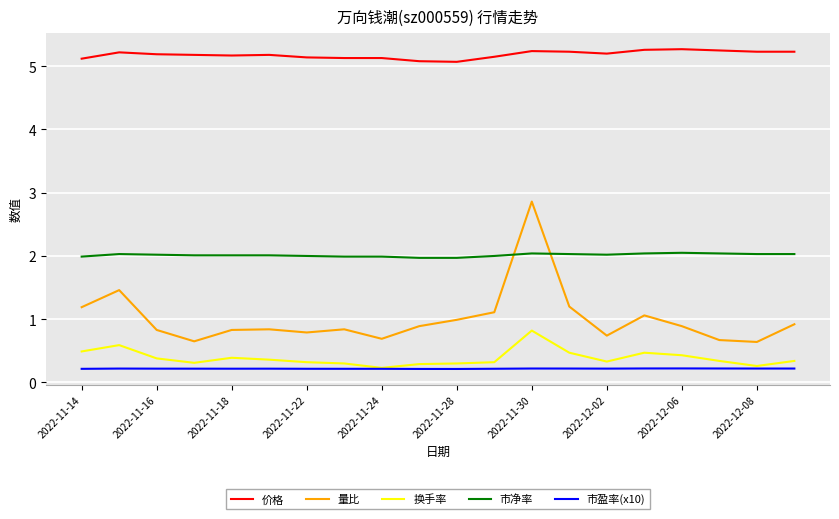

Which series has the widest spread of values?

量比